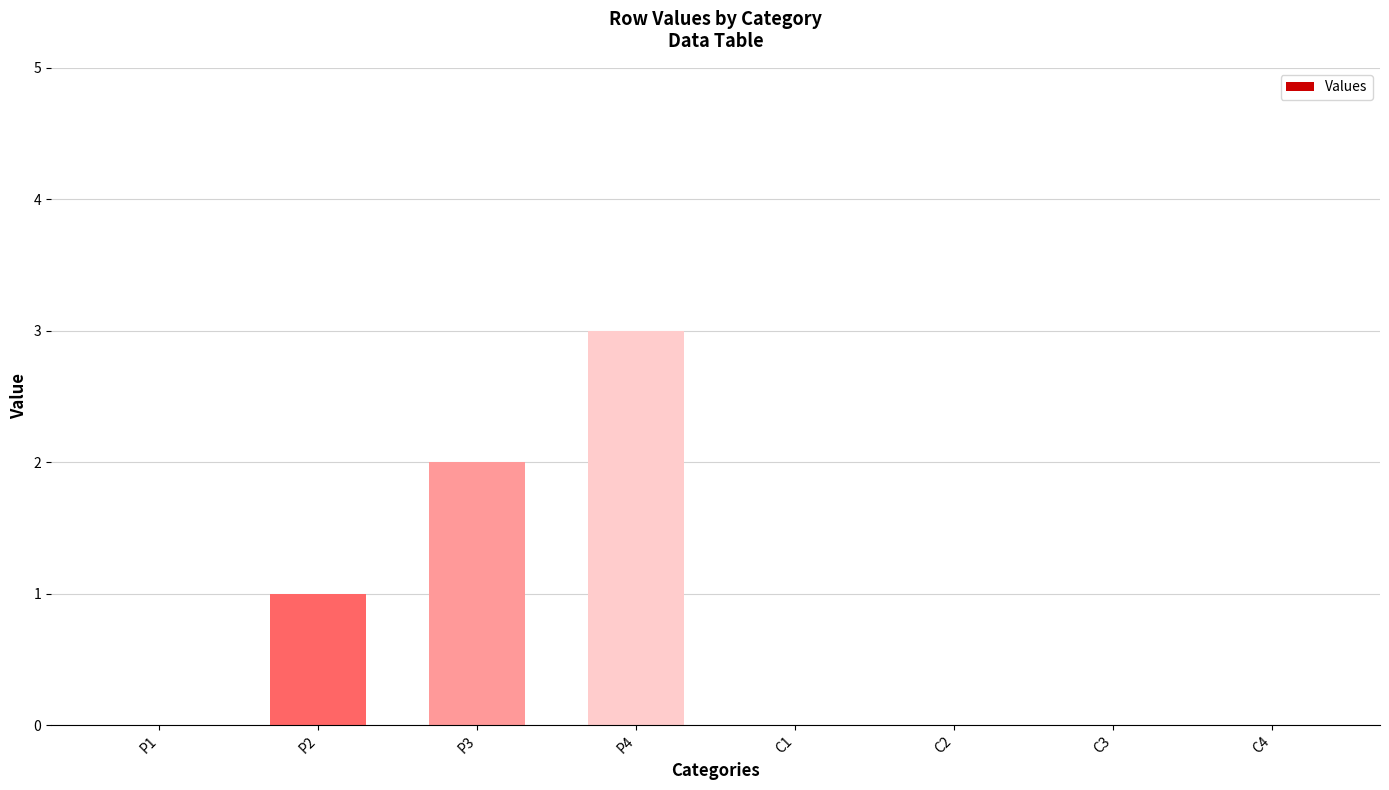

Between C4 and P3, which is larger?

P3